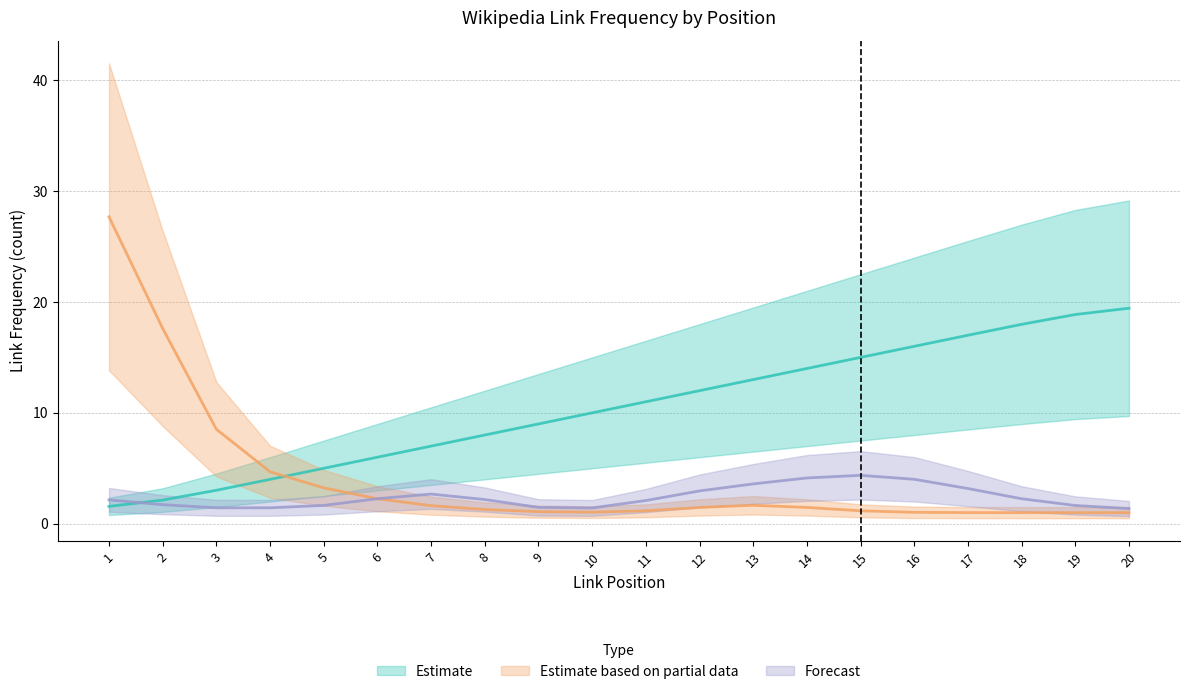

True or false: Forecast and Estimate based on partial data intersect in this chart.

True